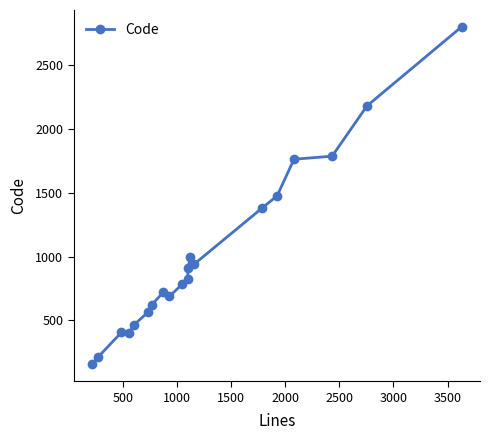

What is the sum of all values?

20076